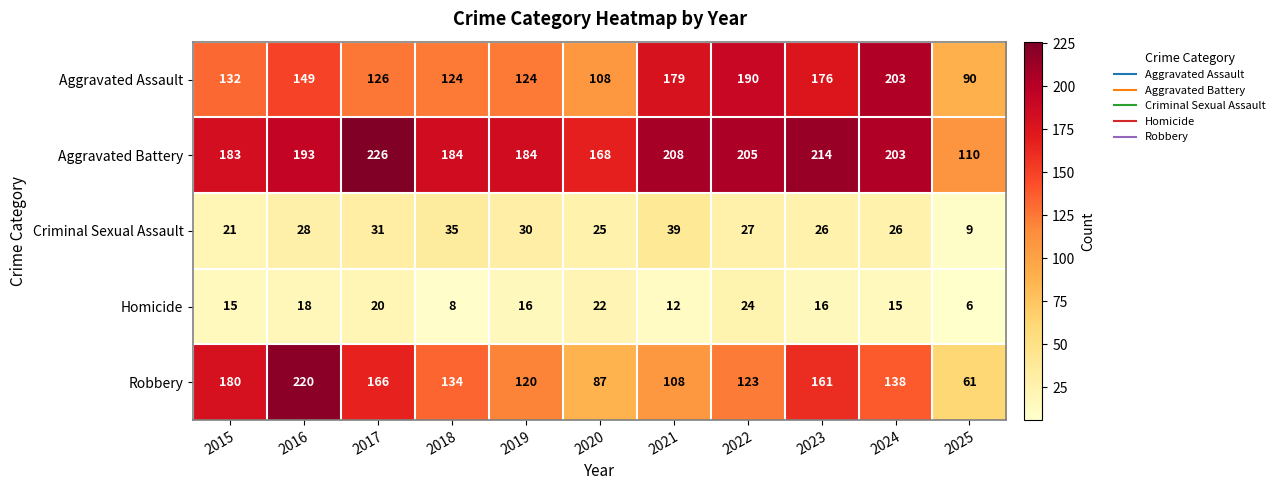

Count the Homicide values in the range 12 to 20.

7